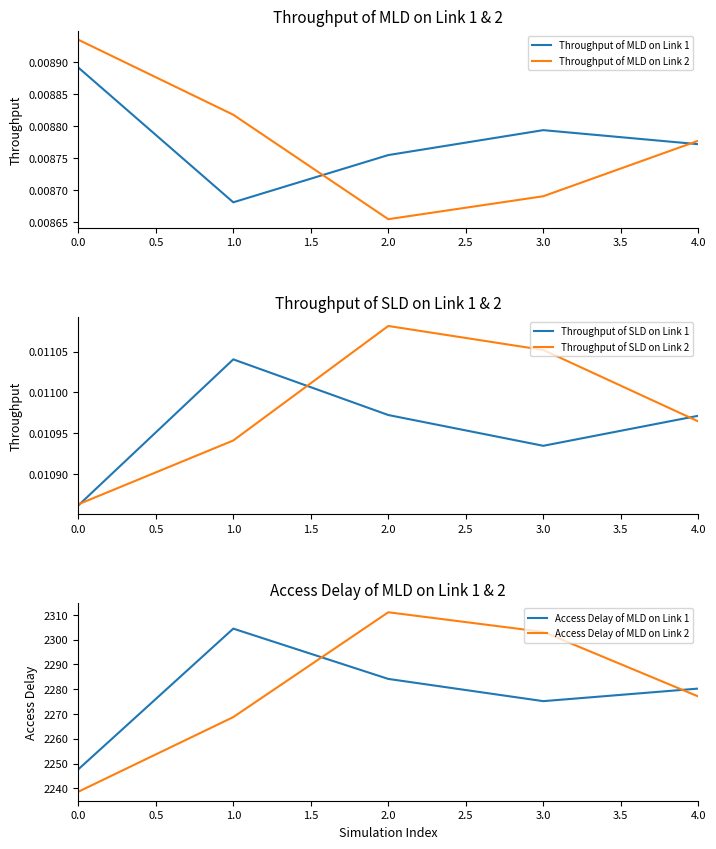

Where is Throughput of MLD on Link 2 nearest to the value 0?

2.0